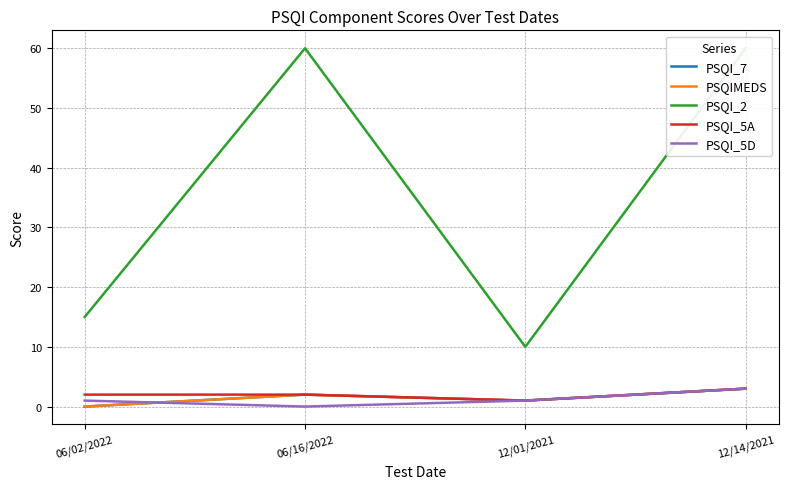

After their last crossing, which series has the higher values: PSQIMEDS or PSQI_5D?

PSQIMEDS